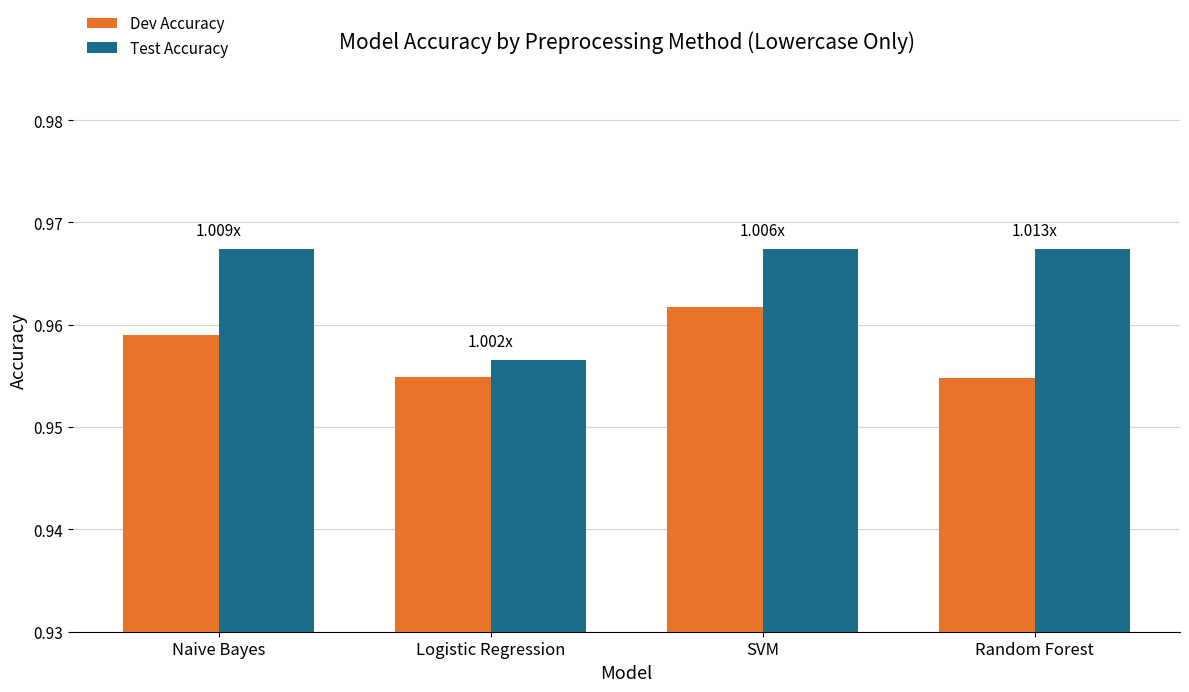

The value of Test Accuracy at Random Forest is 1.7. True or false?

False